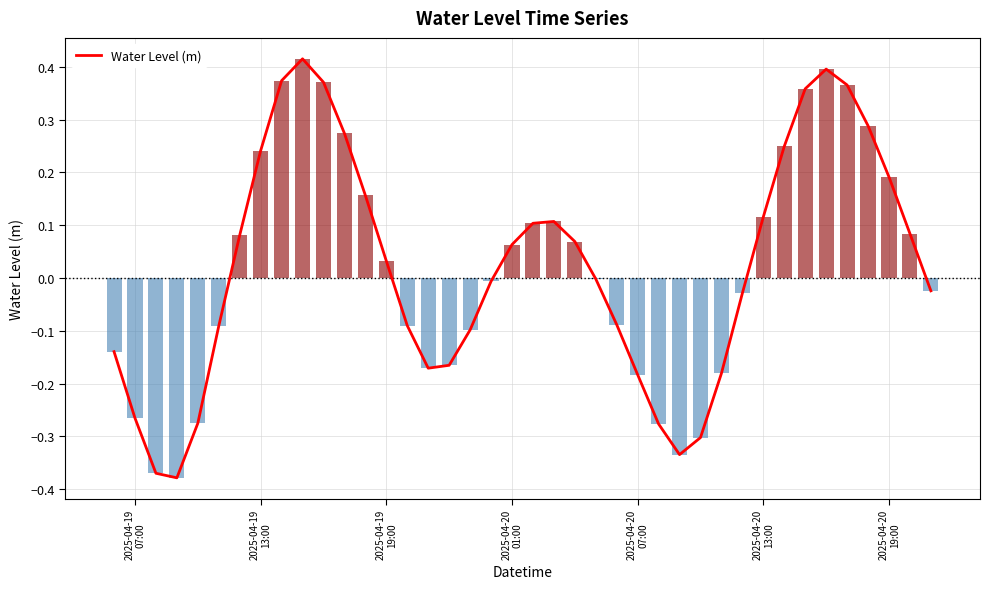

True or false: the data shows -0.5 at 28.

False